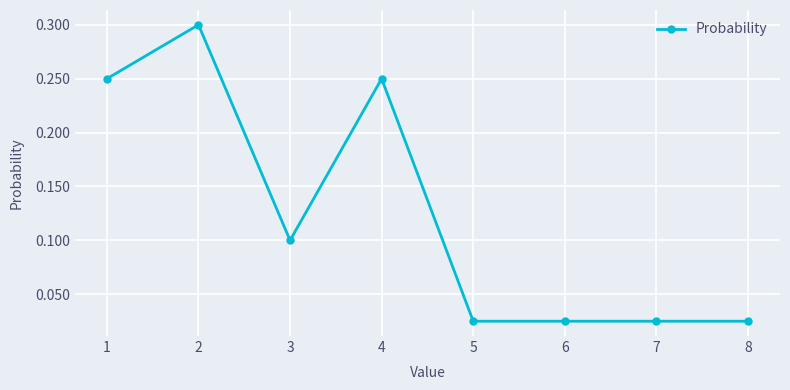

What is the sum of all values?

1.0